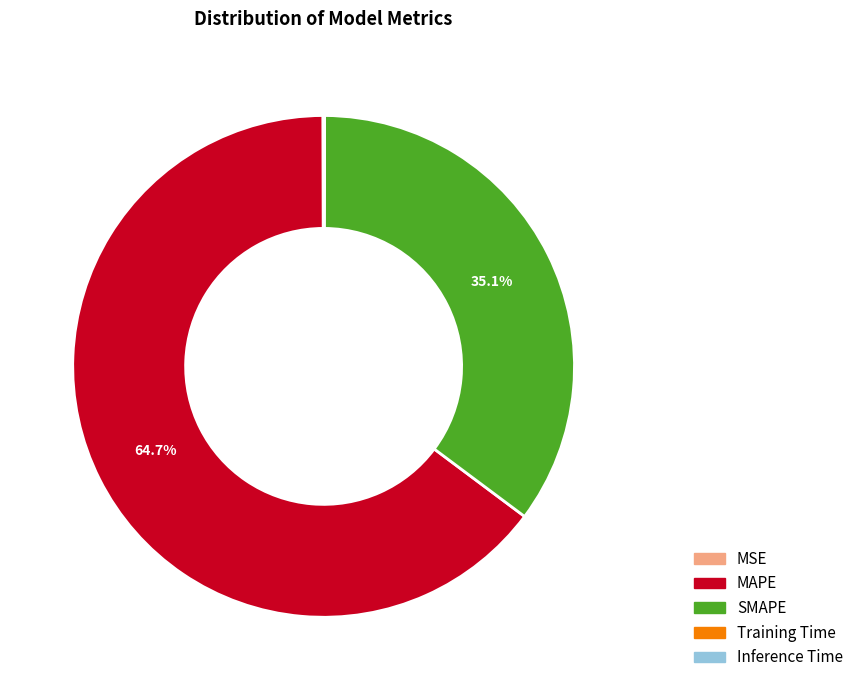

To the nearest percent, what is the average slice percentage?

20%